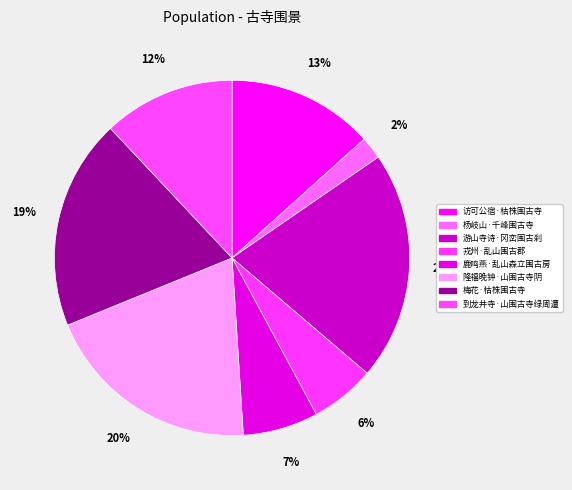

To the nearest percent, what is the average slice percentage?

12%